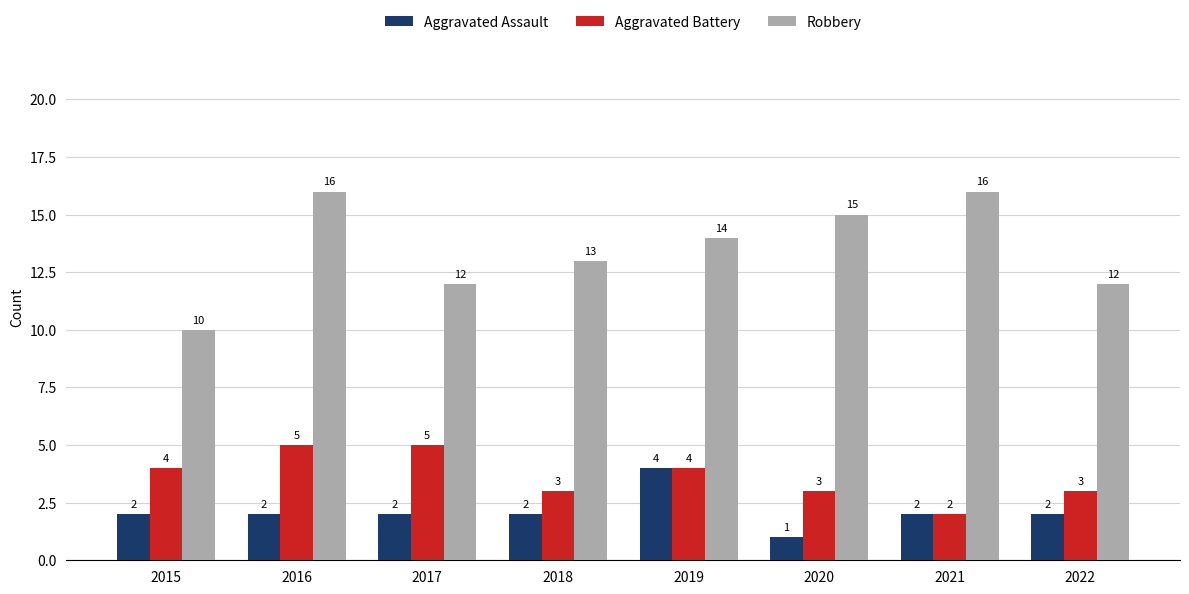

What are all the series names shown in the legend?

Aggravated Assault, Aggravated Battery, Robbery